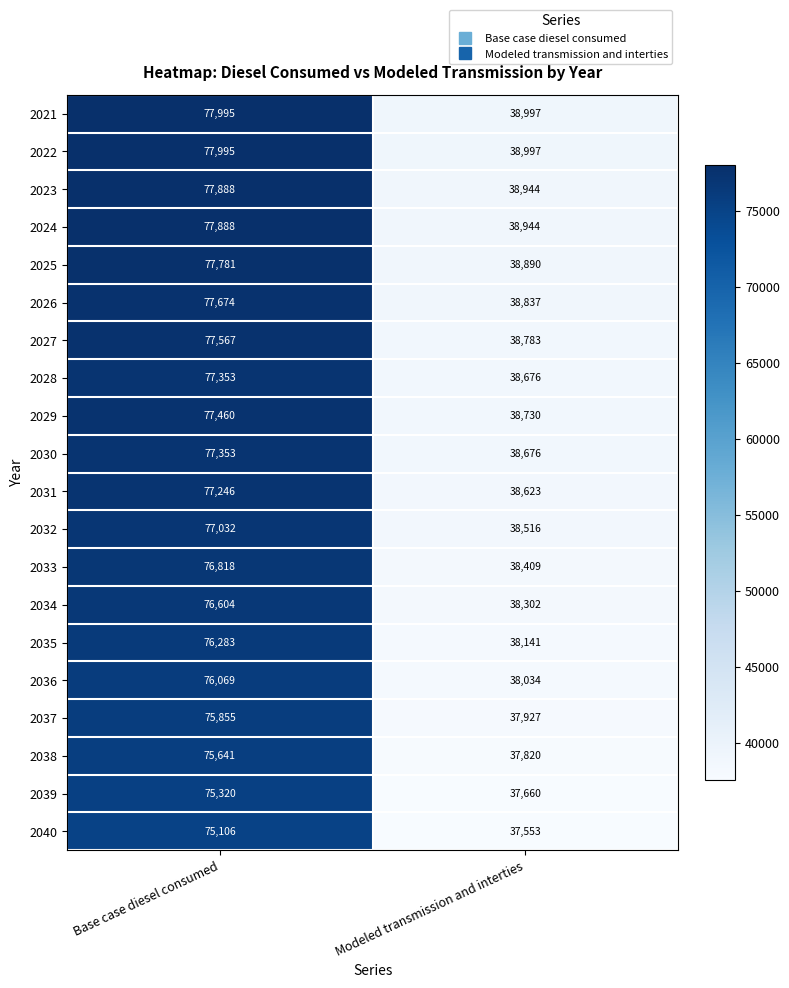

List the labels in order of 2031 value, smallest first.

Modeled transmission and interties, Base case diesel consumed